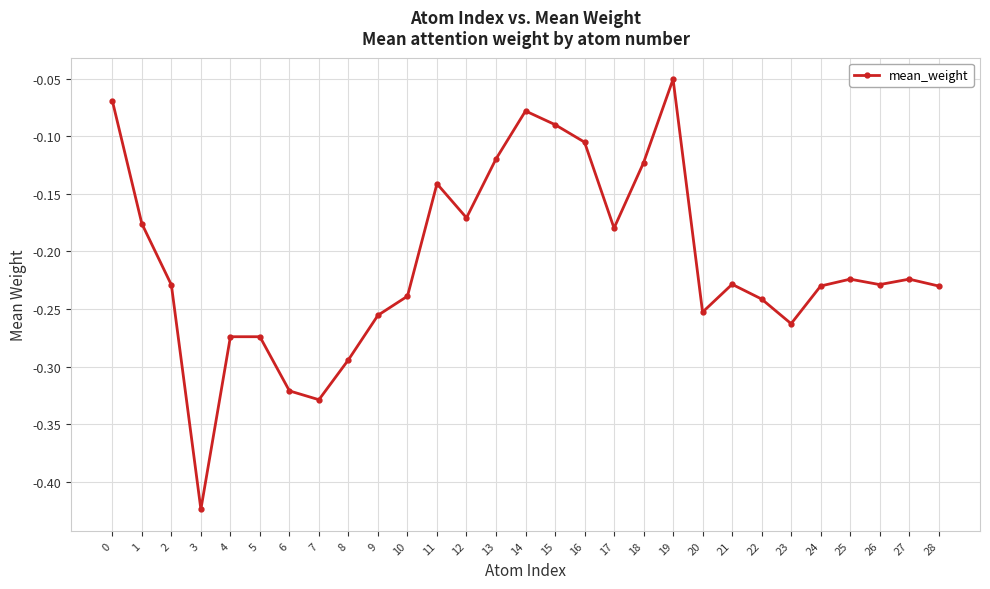

True or false: there are more than 1 points higher than both neighbors.

True